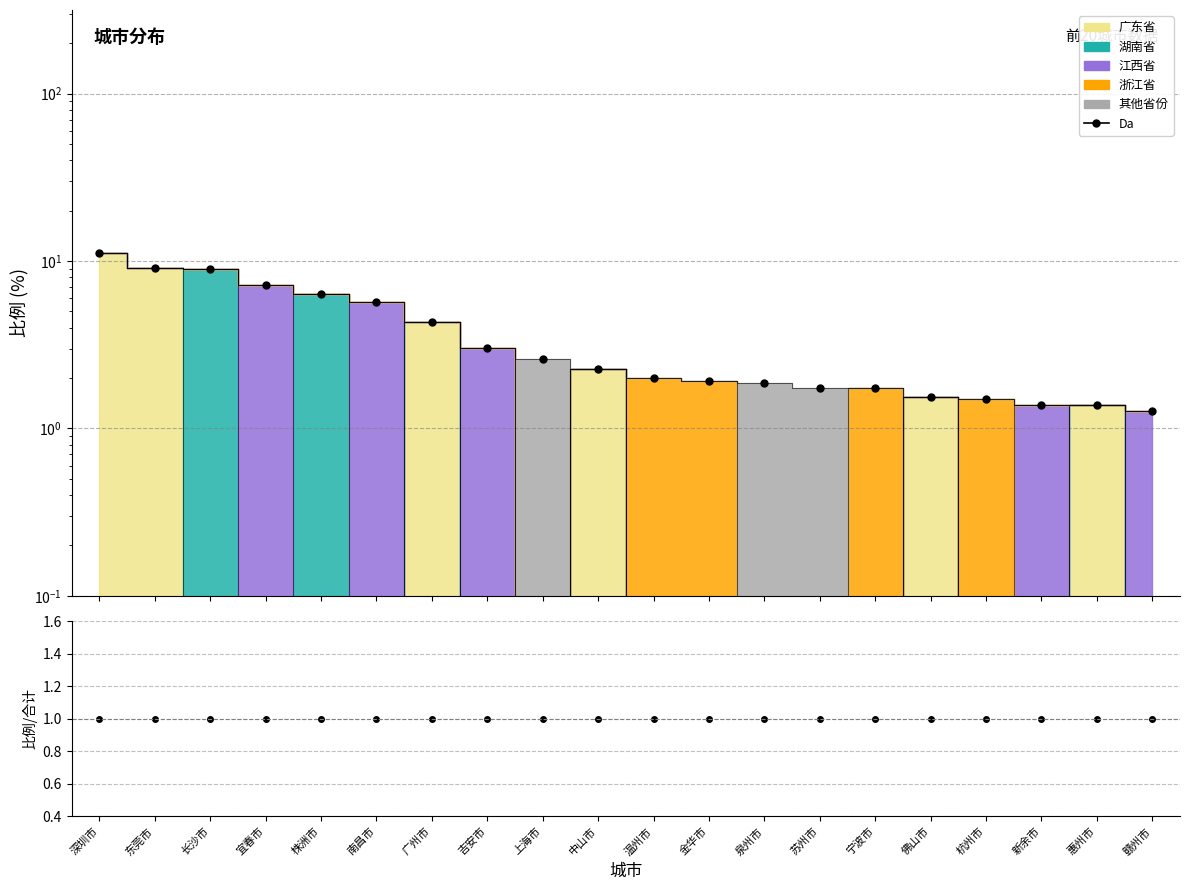

Approximately how many times larger is the value at 广州市 compared to 泉州市?

2.3